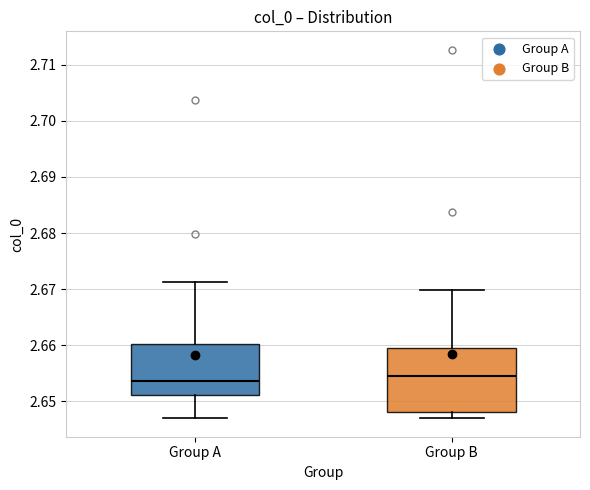

Which box is the tallest, from its lower edge to its upper edge?

Group B